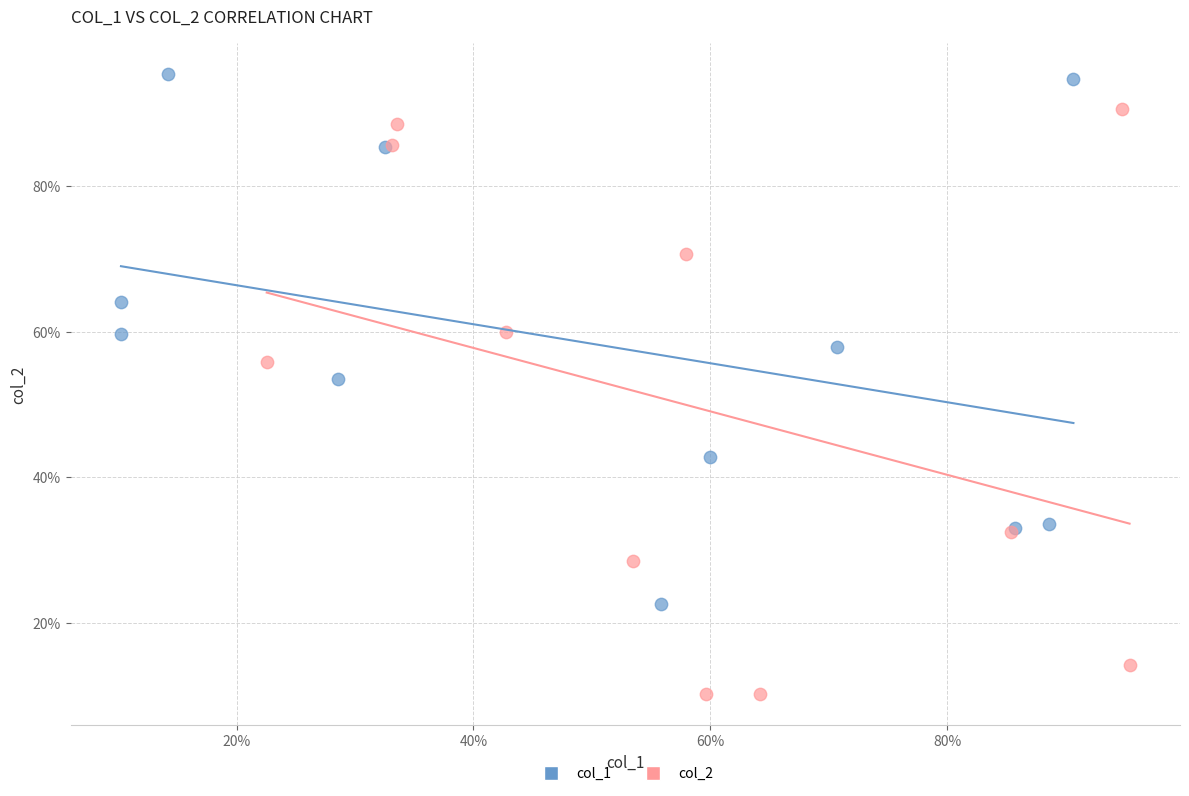

What are all the series names shown in the legend?

col_1, col_2